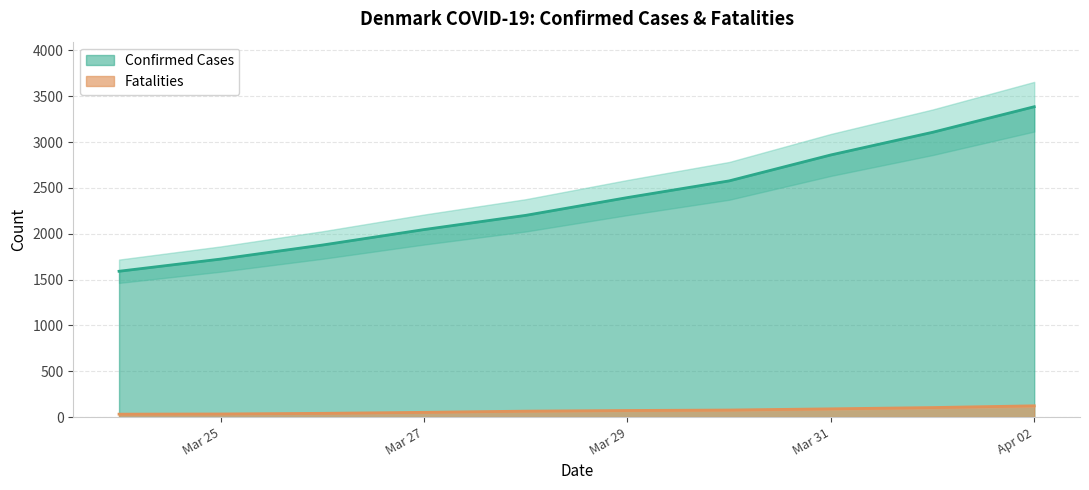

Between Mar 25 and Mar 31, which series saw the biggest shift?

confirmed_cases